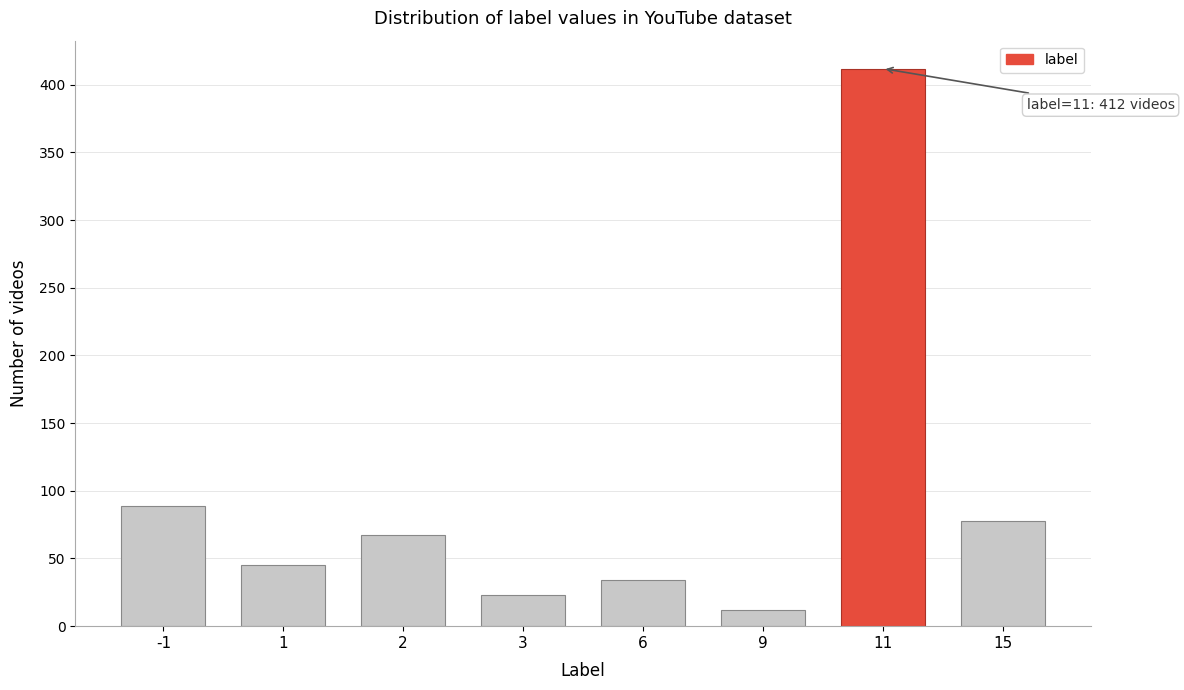

Reading left to right, what are all the values shown in this chart?

89	45	67	23	34	12	412	78